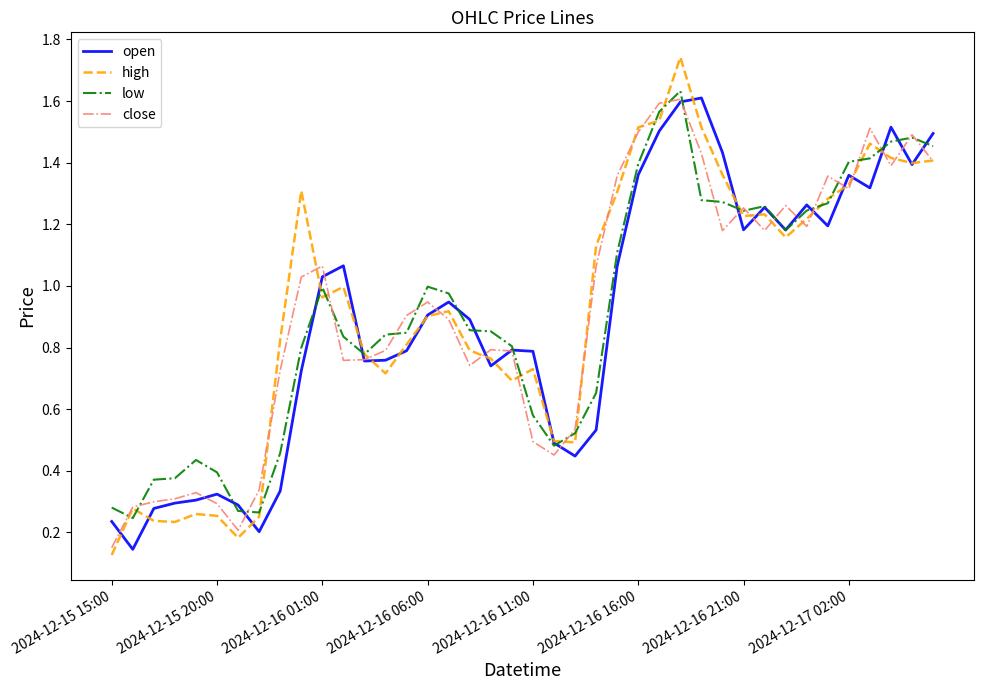

Rank the series by their average value, from lowest to highest.

open, low, close, high